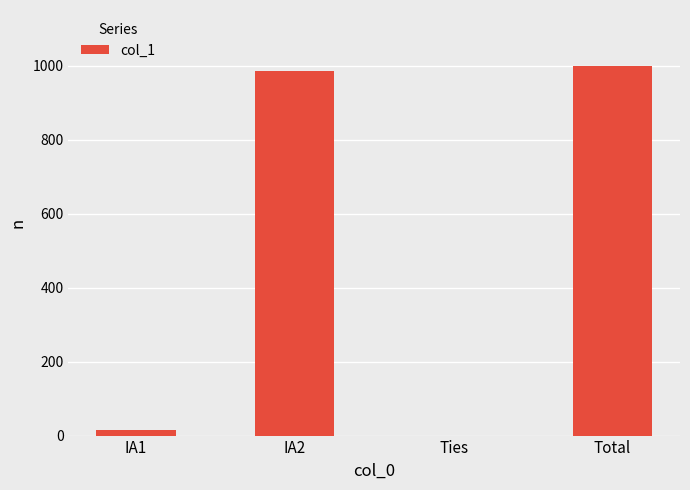

What is the change in value from Ties to Total?

+1000